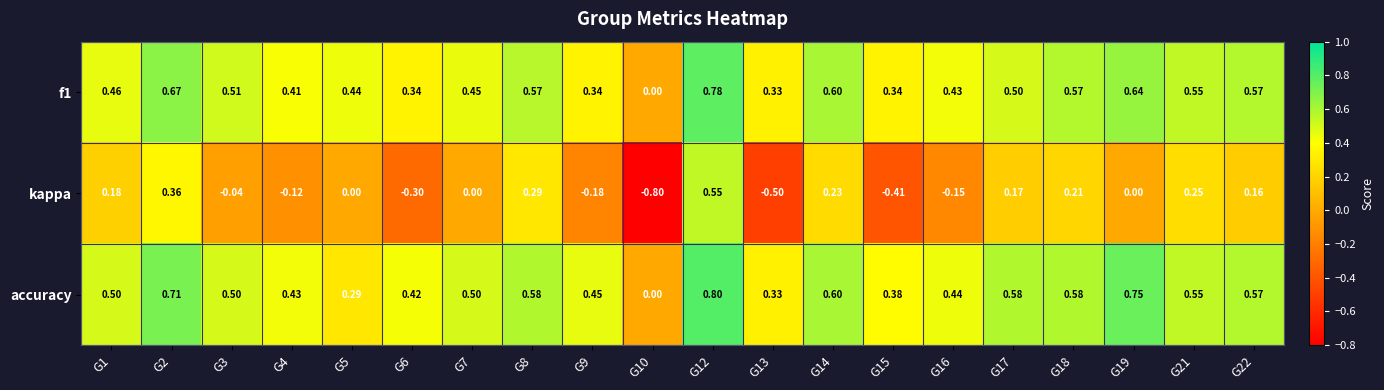

Which series has the widest spread of values?

kappa